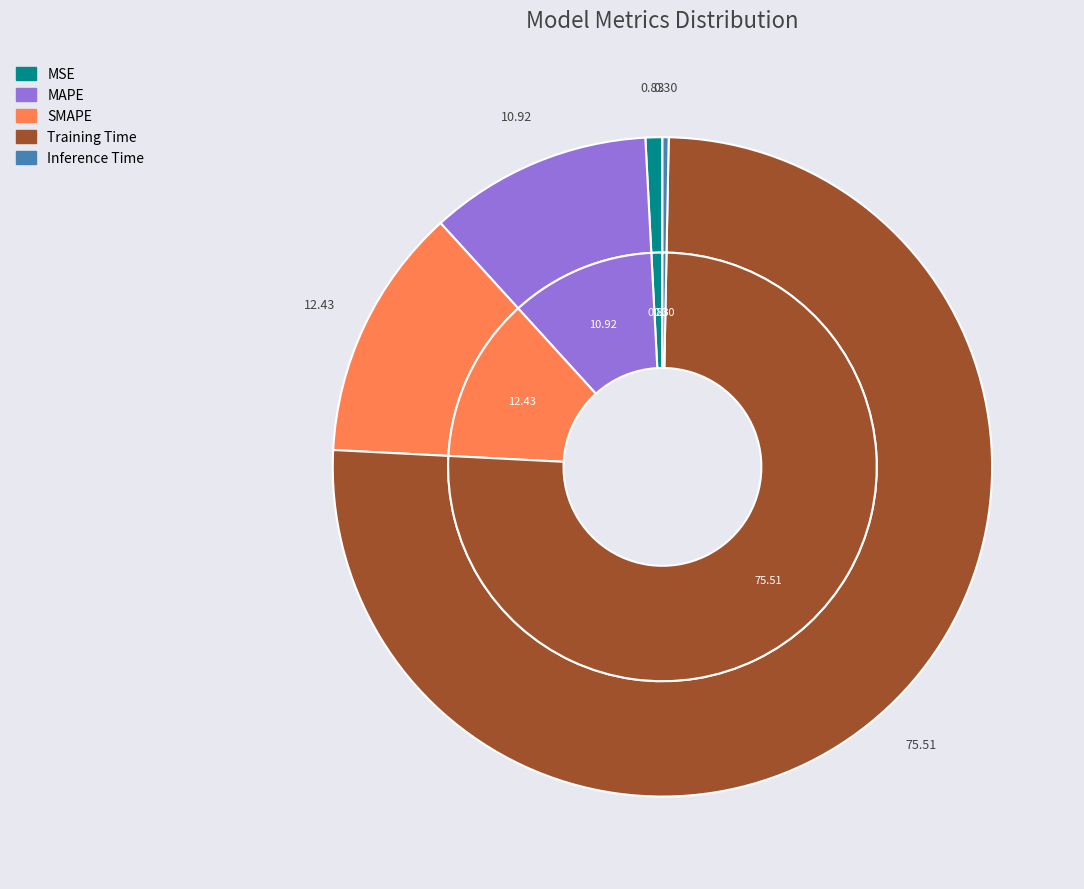

To the nearest percent, what is the difference between the largest and smallest slice percentages?

75%